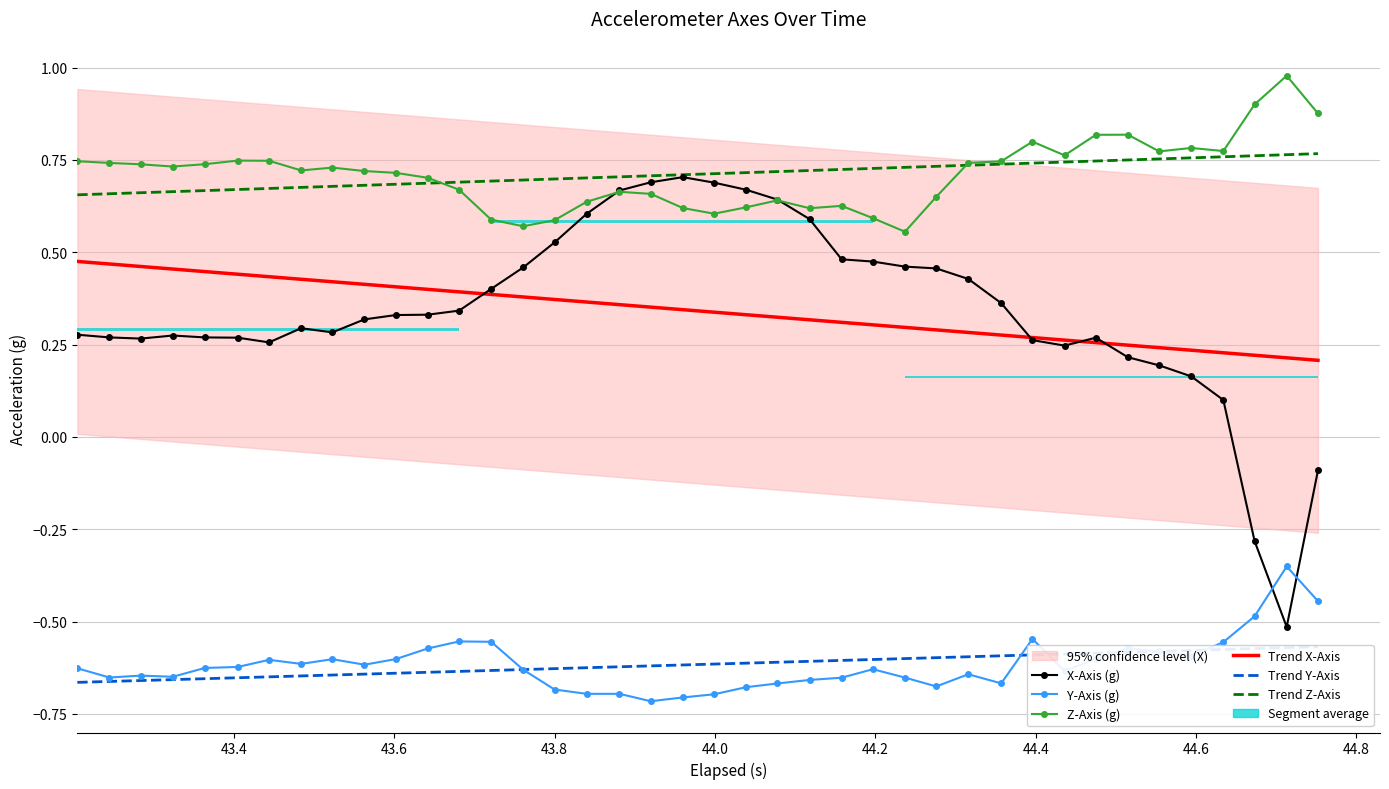

What is the approximate value of x_axis at z_axis?

0.3